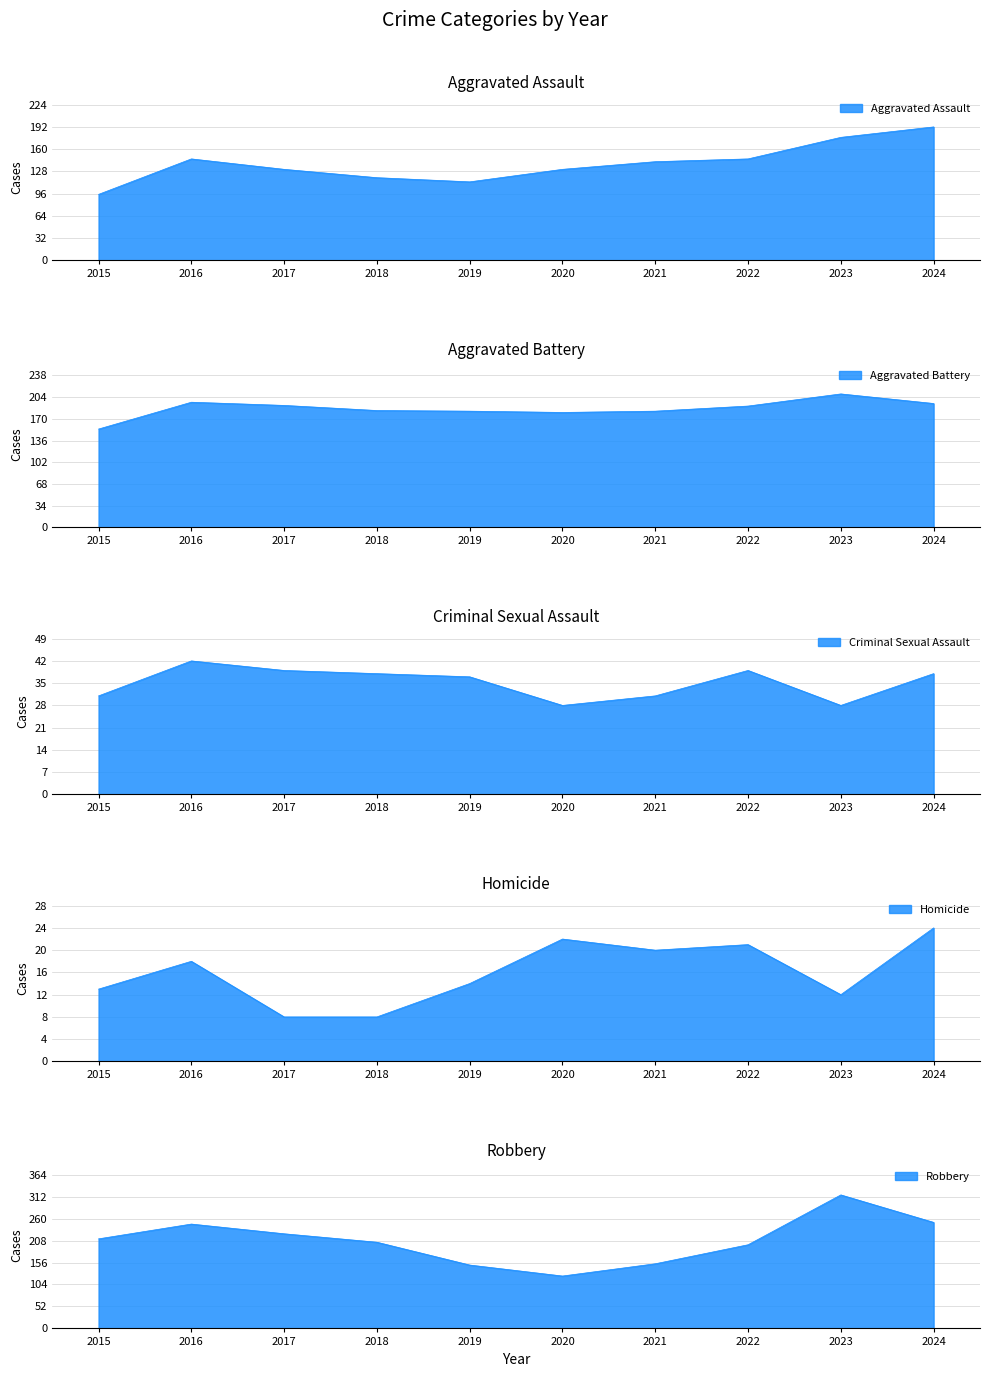

What value does the Aggravated Battery series have at 2018, to the nearest 10?

180